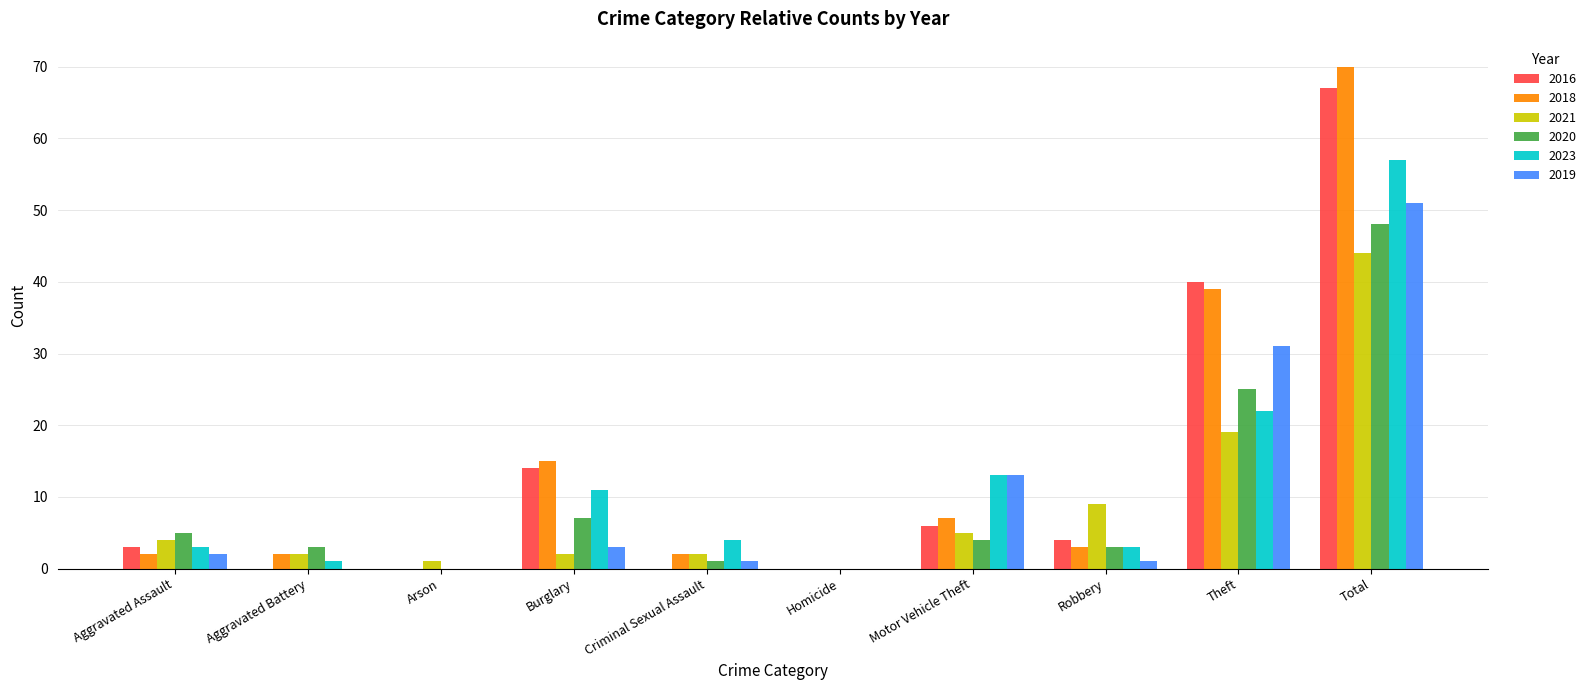

Reading right to left, list all the values displayed in this chart.

2016: 67	40	4	6	0	0	14	0	0	3
2018: 70	39	3	7	0	2	15	0	2	2
2021: 44	19	9	5	0	2	2	1	2	4
2020: 48	25	3	4	0	1	7	0	3	5
2023: 57	22	3	13	0	4	11	0	1	3
2019: 51	31	1	13	0	1	3	0	0	2